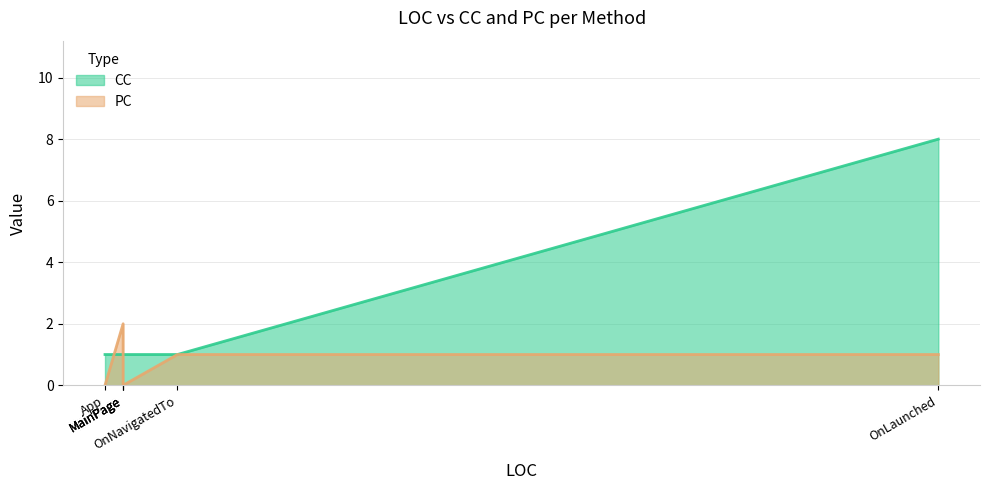

True or false: PC has more than 2 interior local peaks.

False